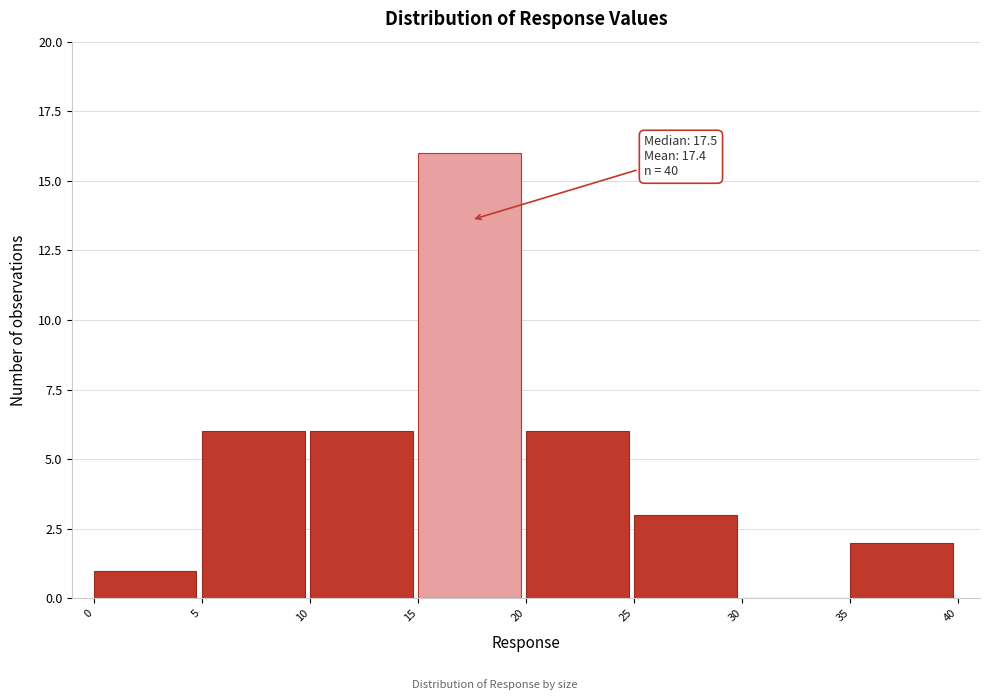

Which range on the x-axis has the tallest bar?

15 to 20